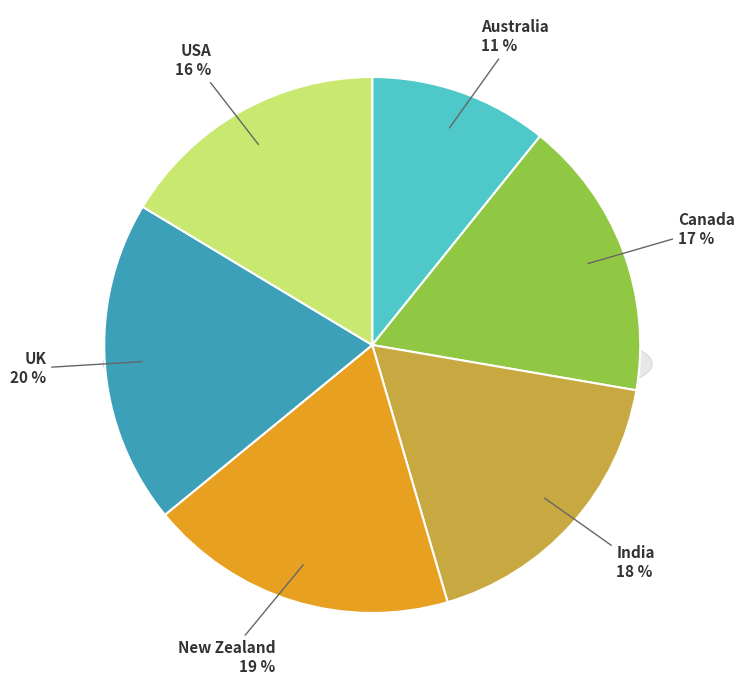

Is the sum of UK and India greater than half?

No